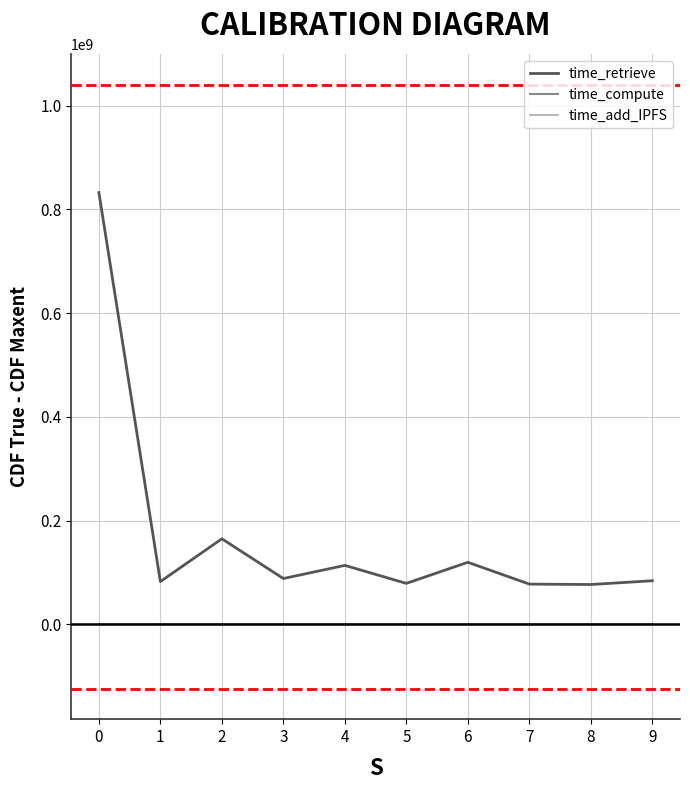

True or false: time_retrieve and time_add_IPFS cross at least once.

False